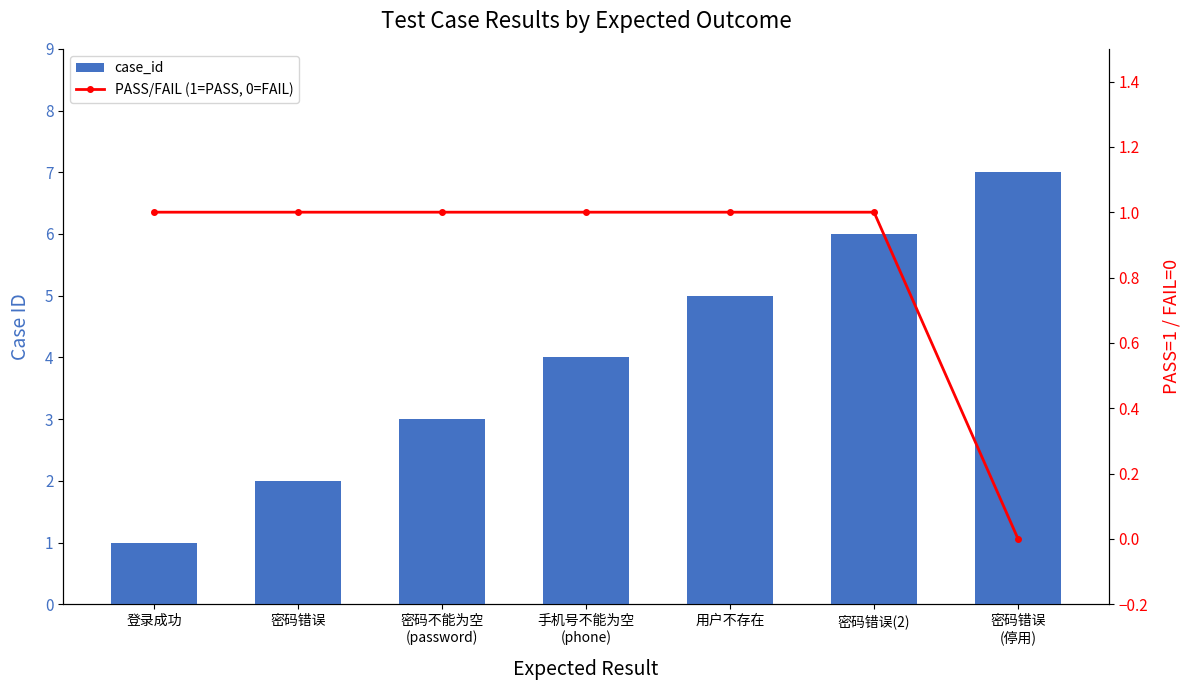

The value of case_id at 密码错误
(停用) is 3. True or false?

False